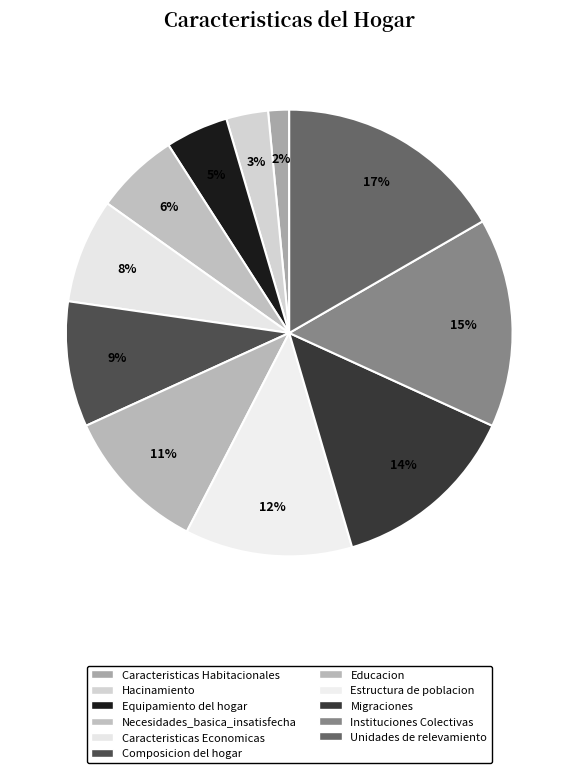

To the nearest percent, what is the difference between the largest and smallest slice percentages?

15%